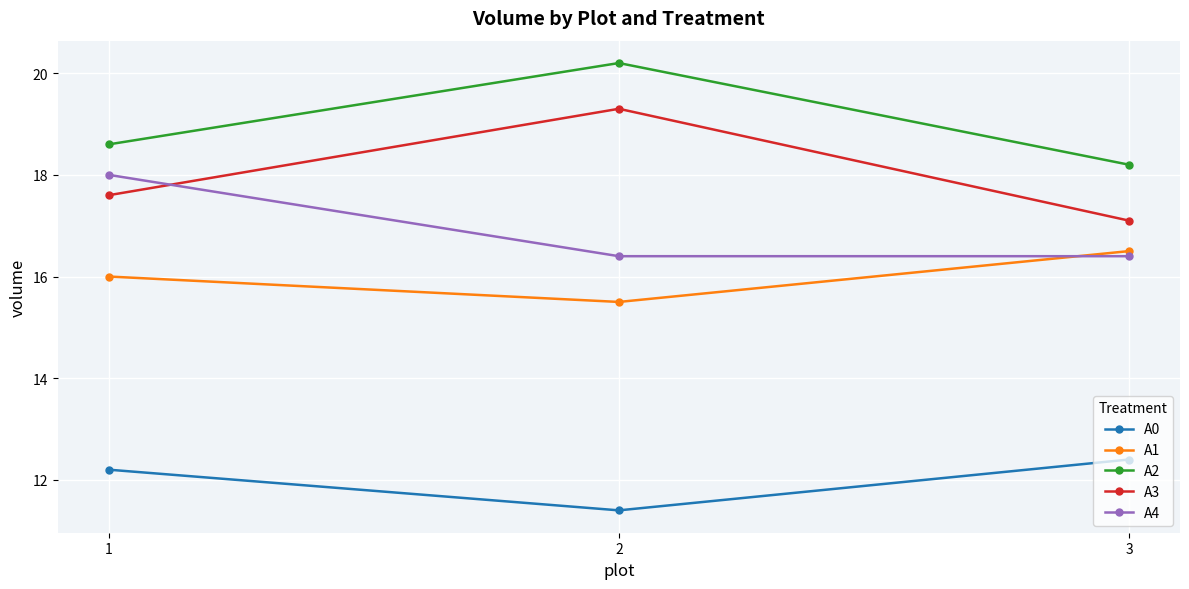

At which label does A1 reach its peak?

3